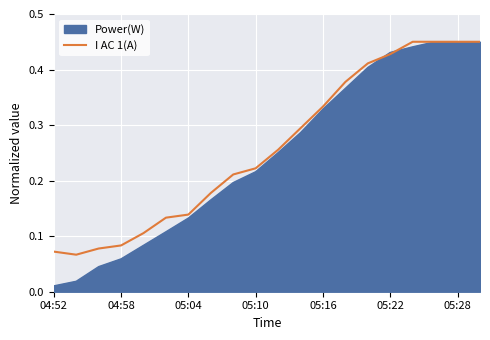

What is the sum of all values?

5.2